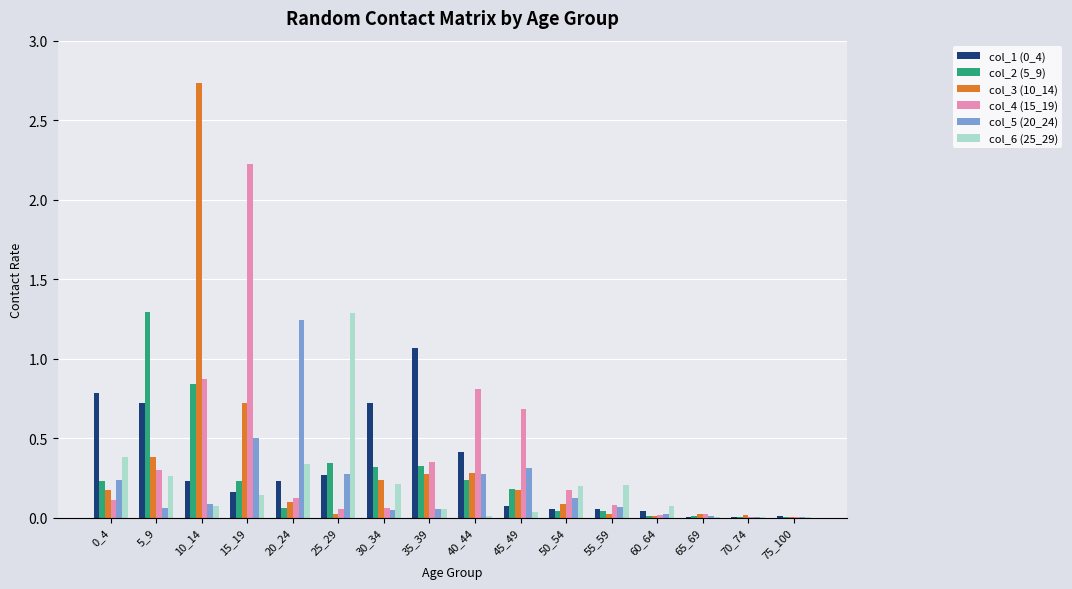

What is the sum of all col_4 (15_19) values?

5.9